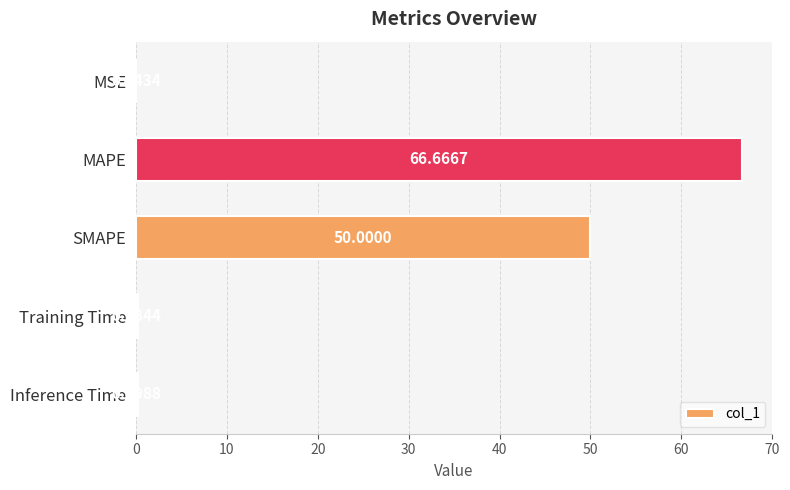

Where is the data nearest to the value 33?

SMAPE